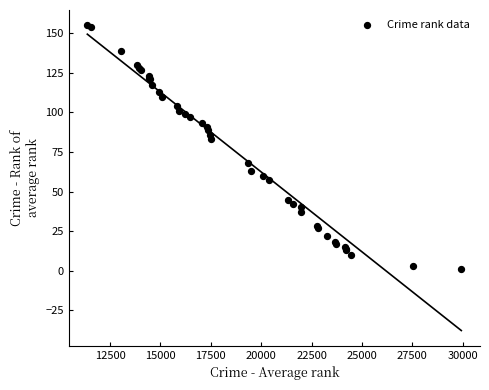

What Y value in the scatter plot is closest to 78?

83